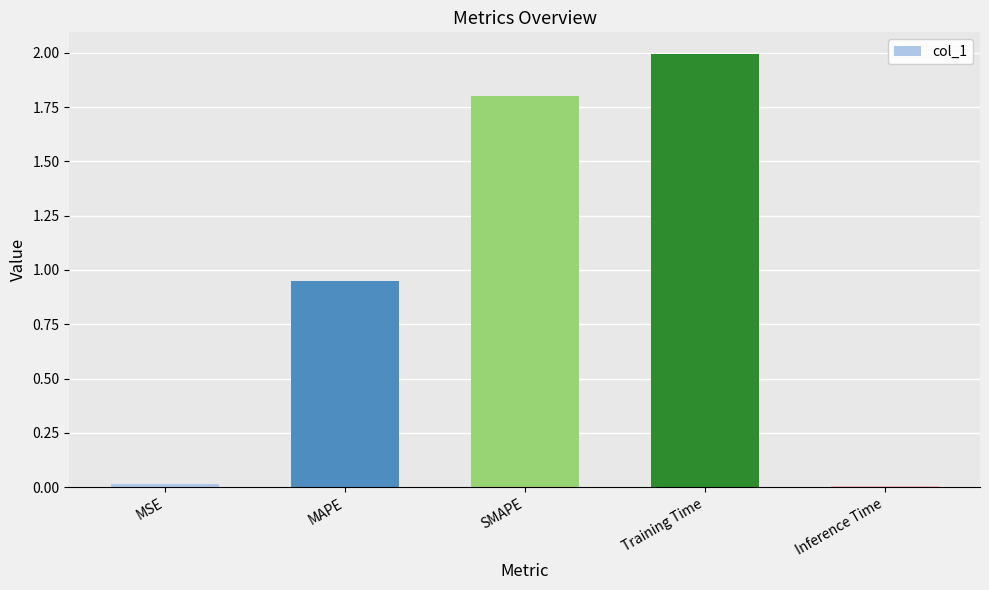

What is the difference between the values at MSE and SMAPE?

1.8